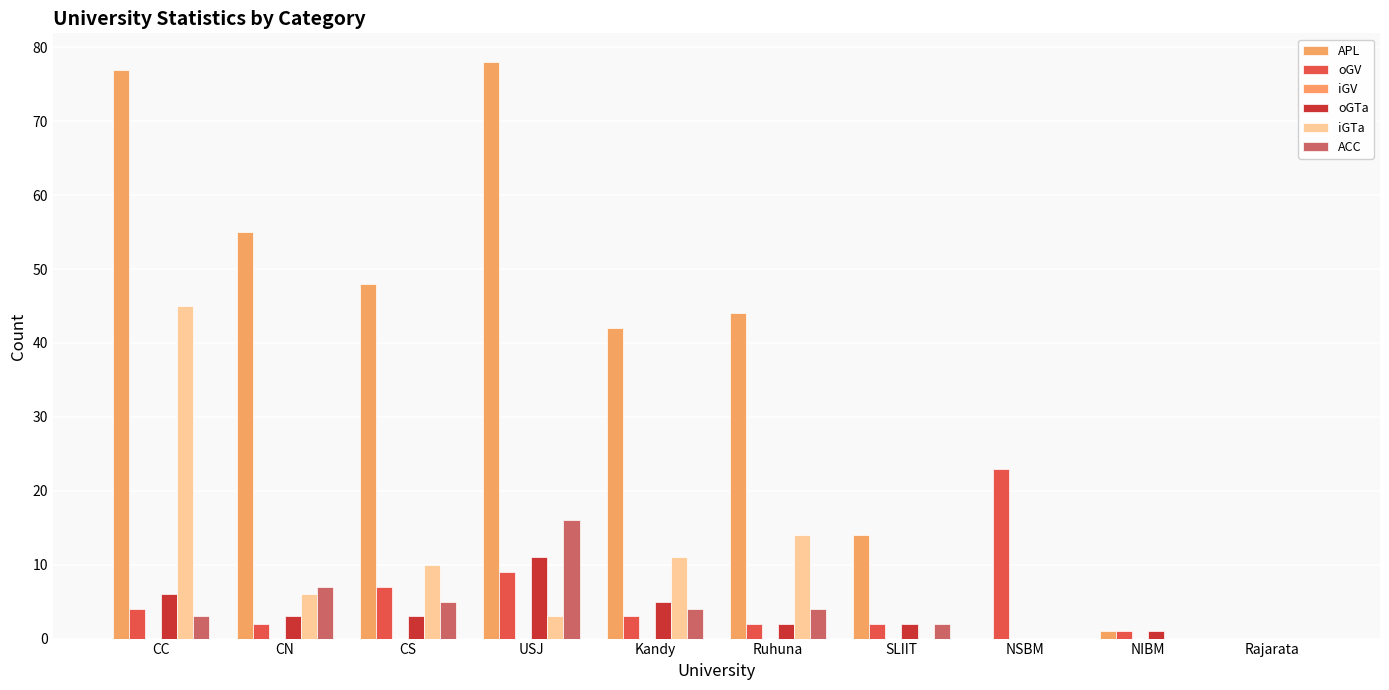

Is it true that ACC equals -8 at NSBM?

False